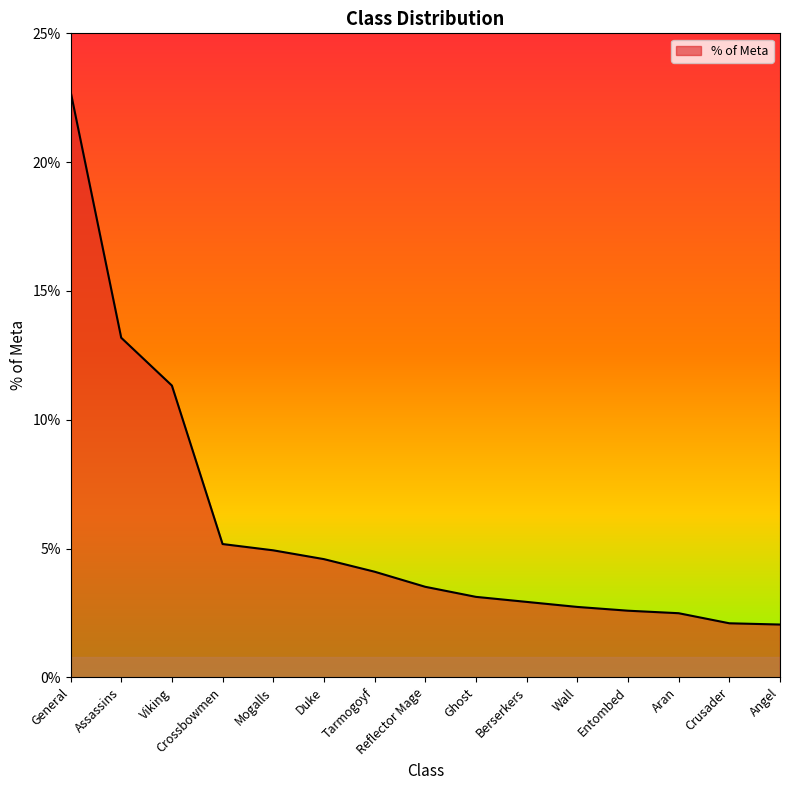

What position from the left is Entombed?

12